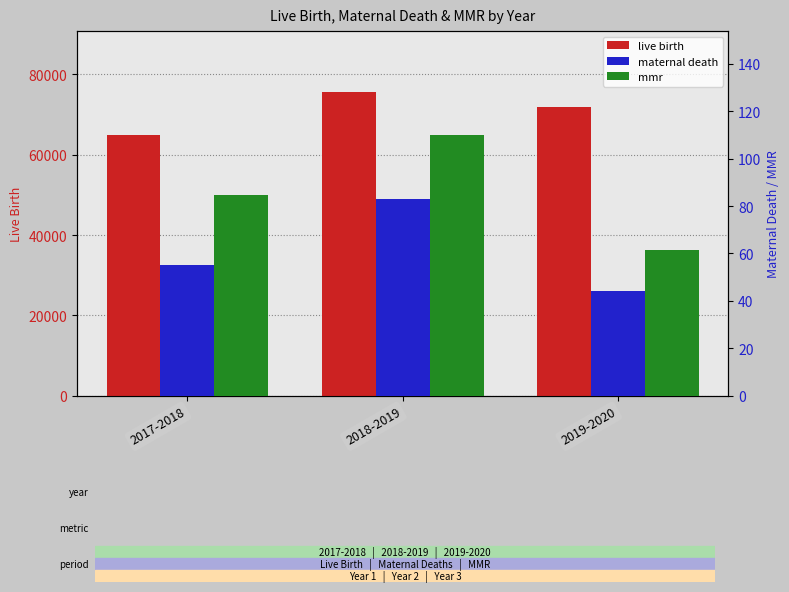

What is the total value across all series at 2018-2019?

75796.8